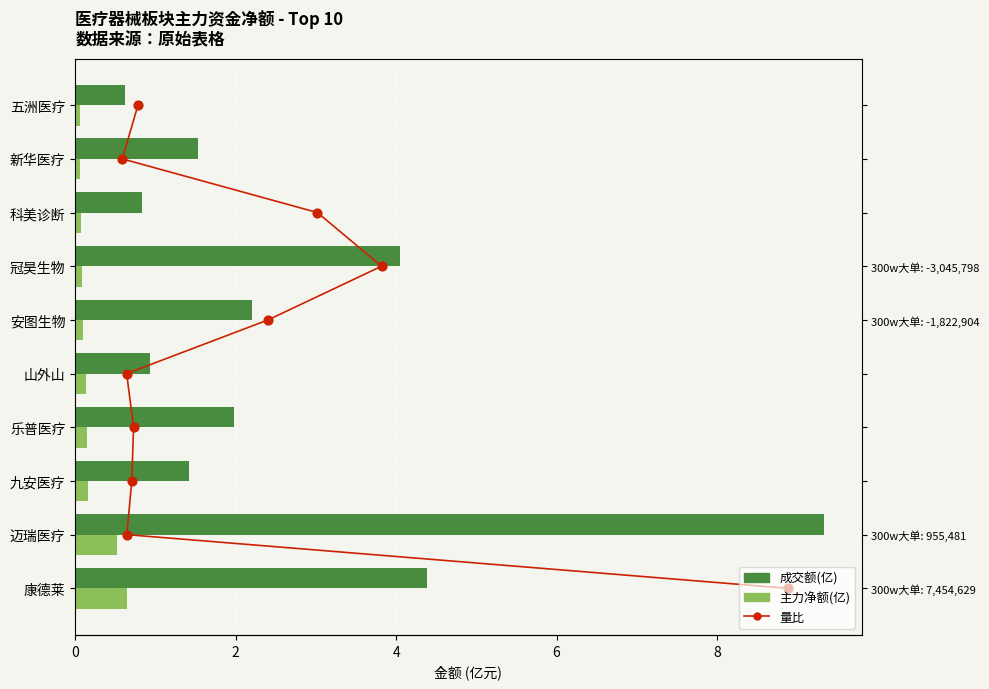

Which series reaches the minimum Y coordinate?

量比